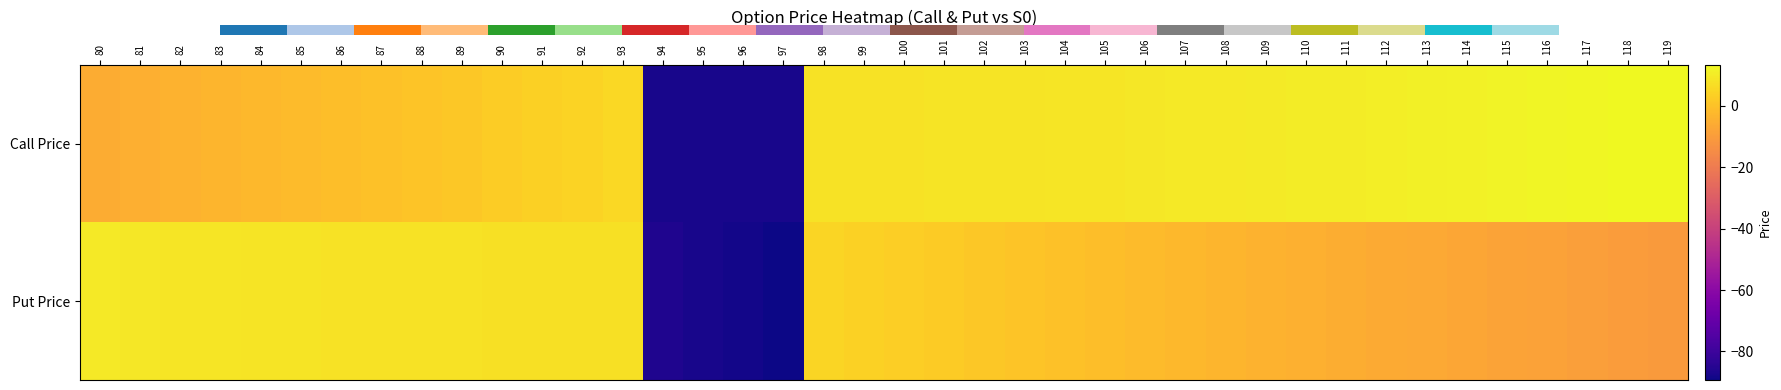

Which series has the largest total across all categories?

Call Price